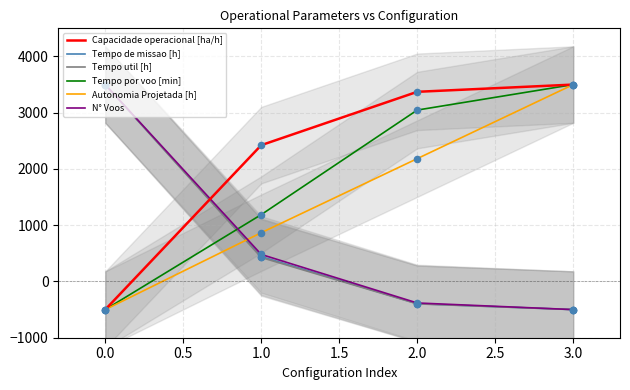

List the labels in order of Tempo por voo [min] value, largest first.

3.0, 2.0, 1.0, 0.0